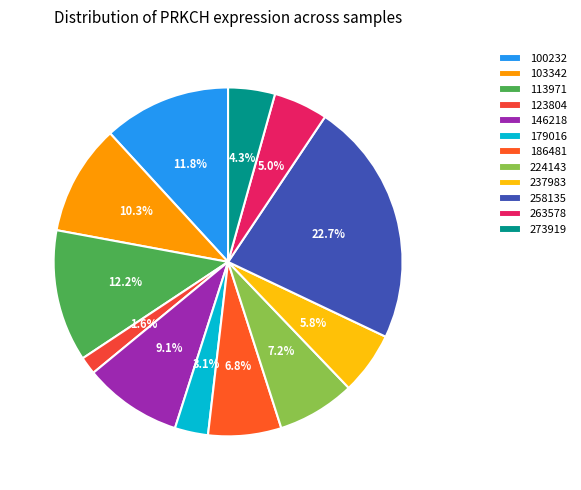

To the nearest percent, what percentage of the pie is 146218?

9%